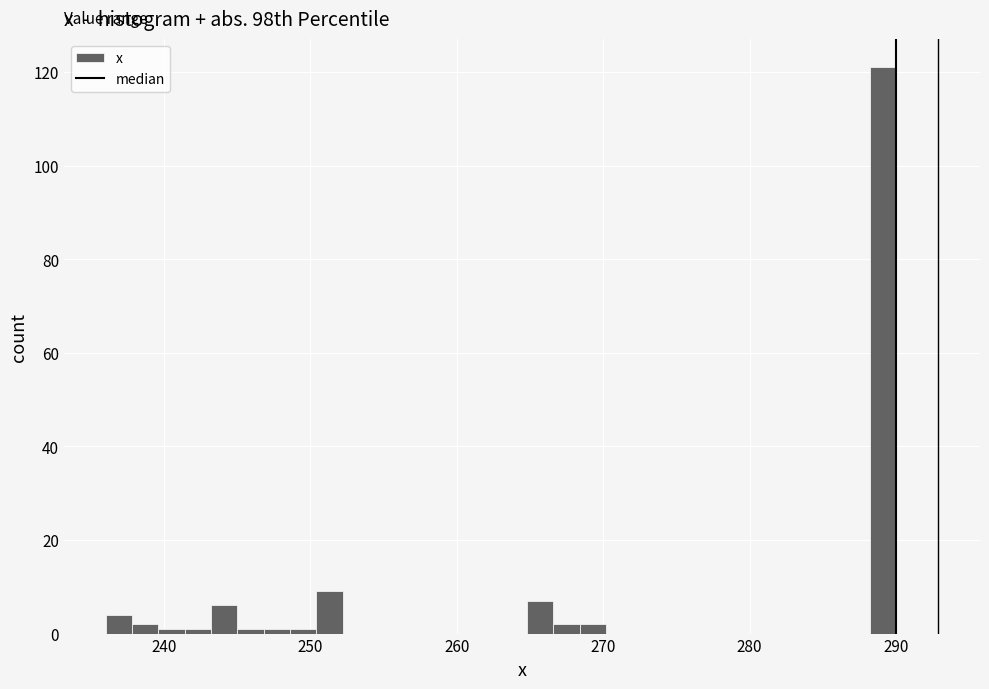

Around what value on the x-axis is the tallest bar? Give the approximate position of its centre, as read against the axis.

289